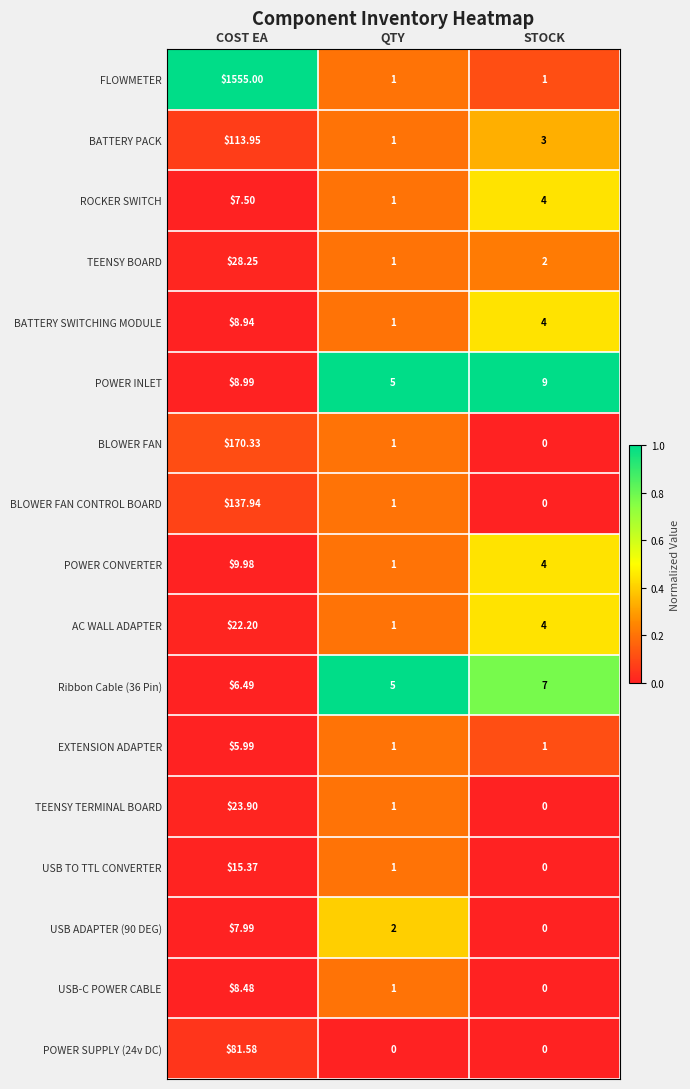

At which label does USB TO TTL CONVERTER reach its peak?

COST EA